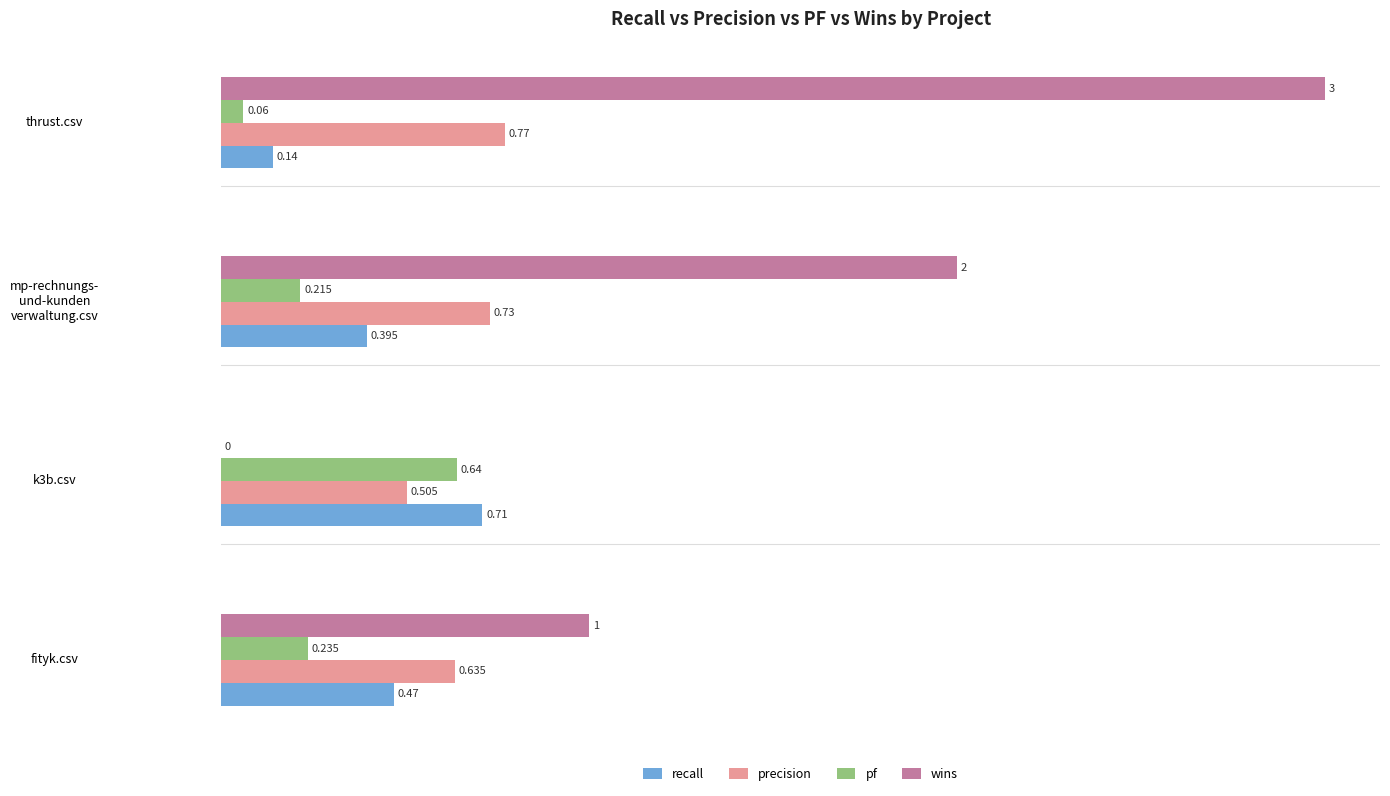

Between fityk.csv and k3b.csv, which series saw the biggest shift?

wins